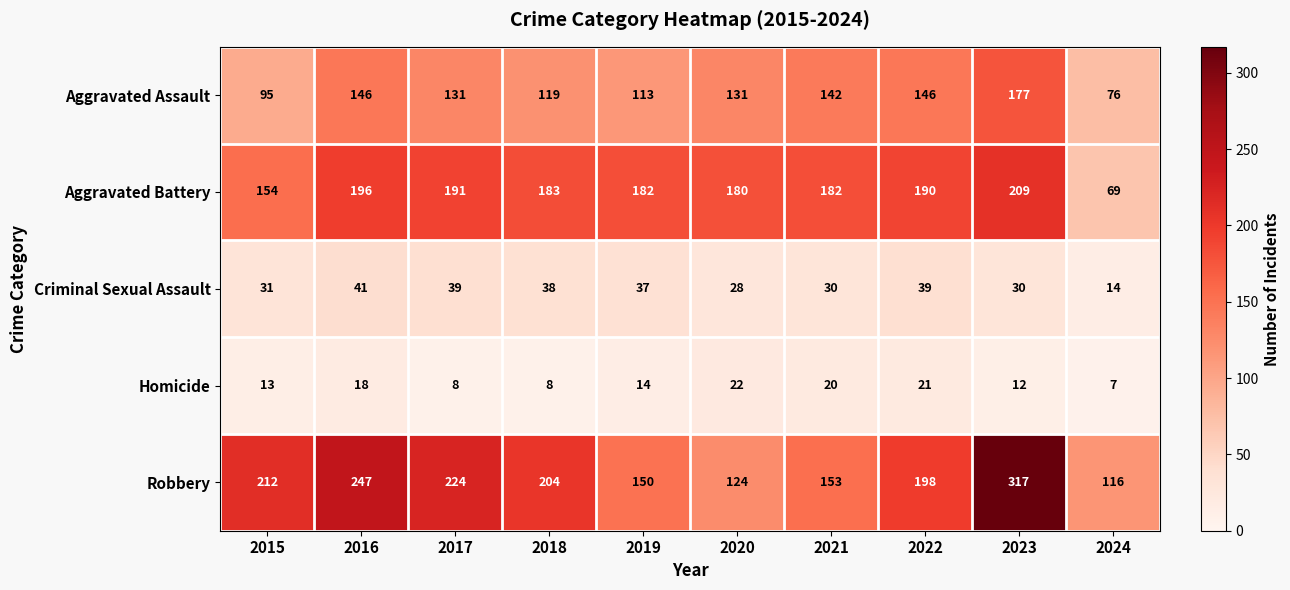

What is the minimum value for Robbery?

116